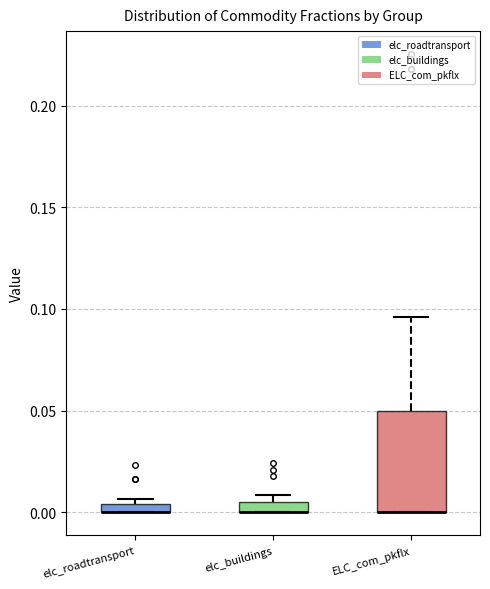

Which box is the tallest, from its lower edge to its upper edge?

ELC_com_pkflx